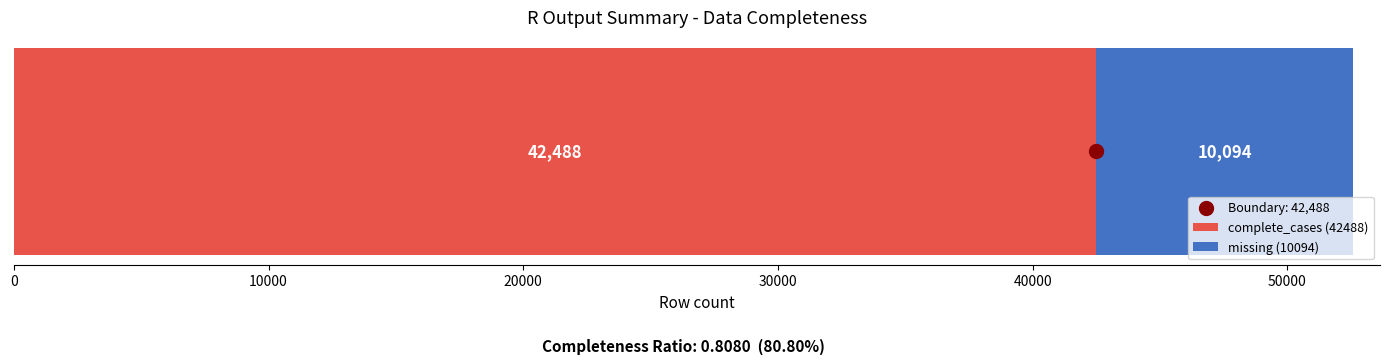

What is the lowest value of the complete_cases (42488) series?

42488